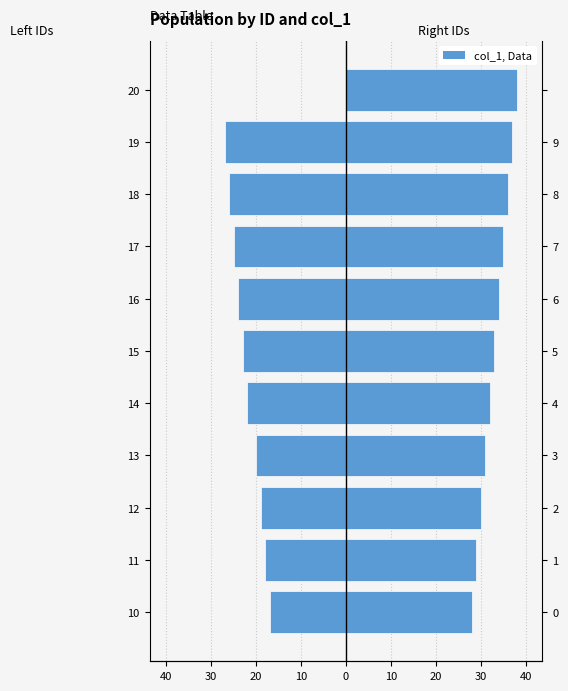

The value of Right IDs at 10 is 38. True or false?

False